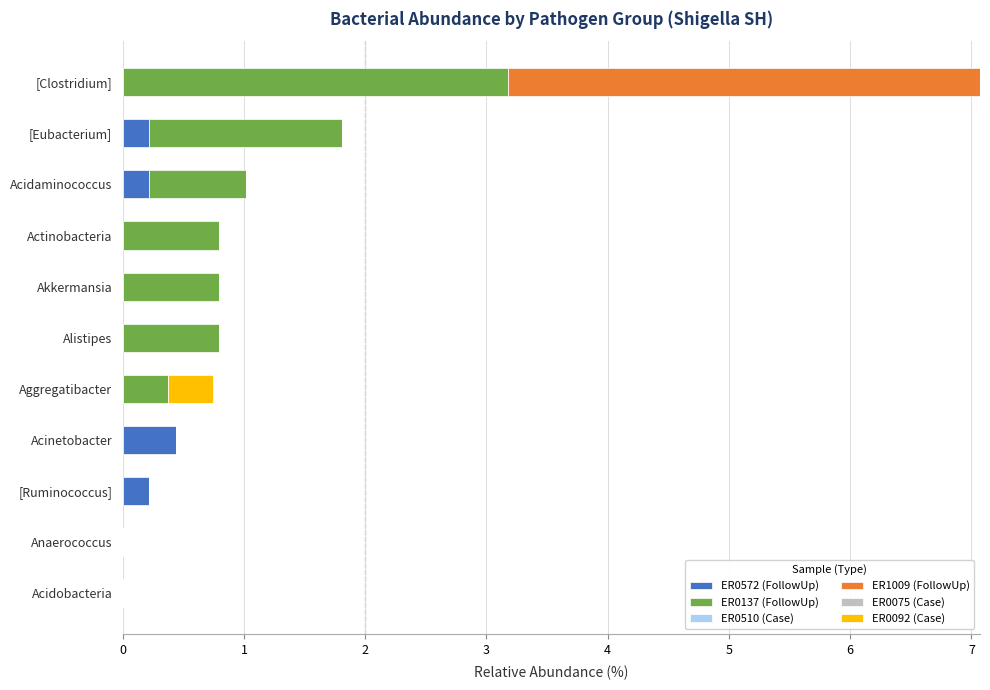

What is the highest value of the ER0572 (FollowUp) series?

0.4